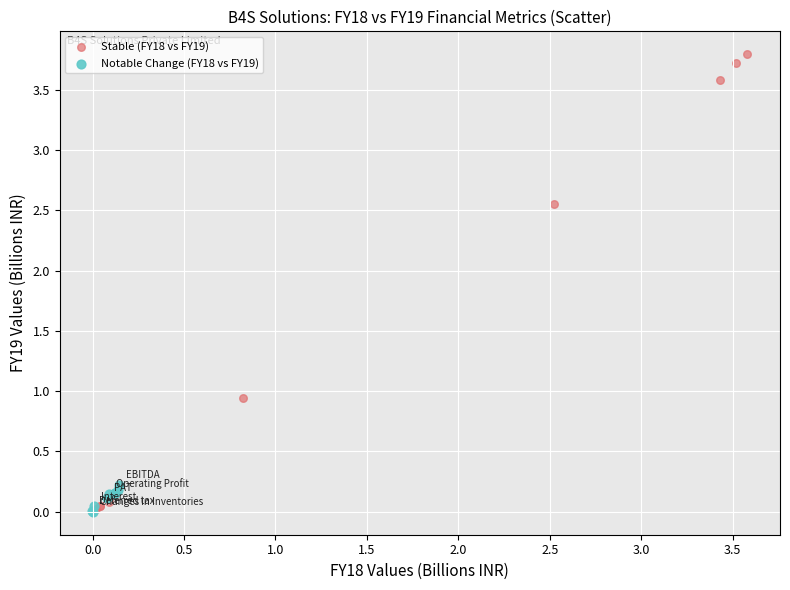

Which series has the largest Y range (max minus min)?

Stable (FY18 vs FY19)